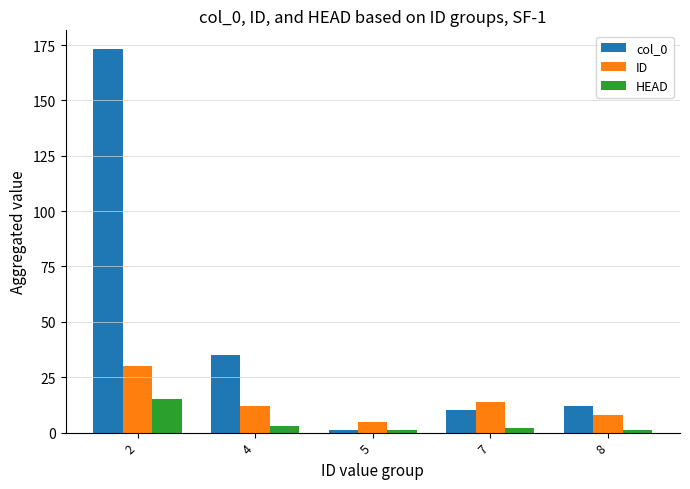

What is the greatest value displayed?

173